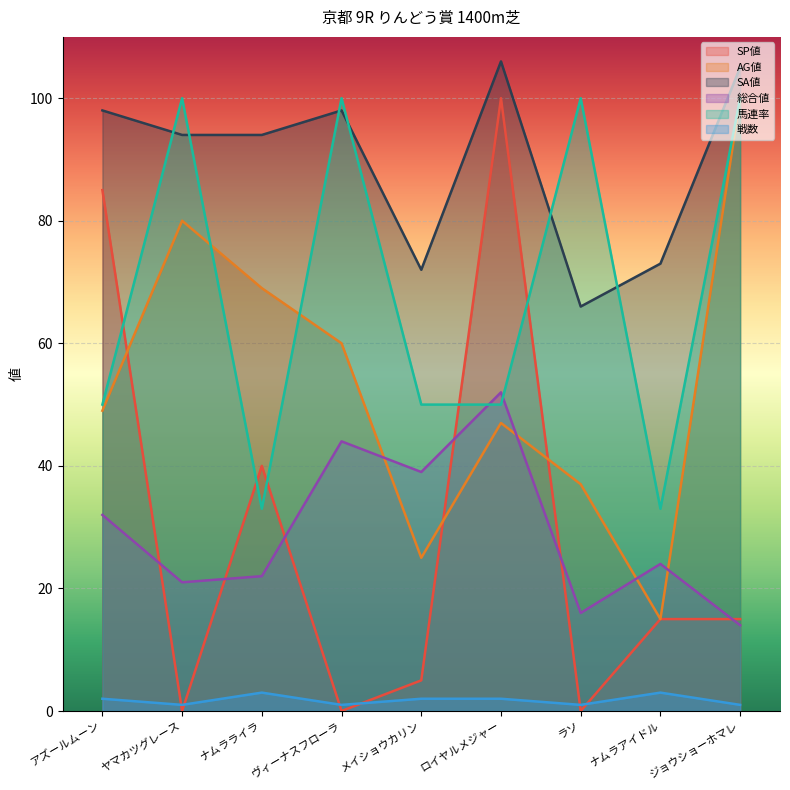

What is the total value across all series at ヤマカツグレース?

296